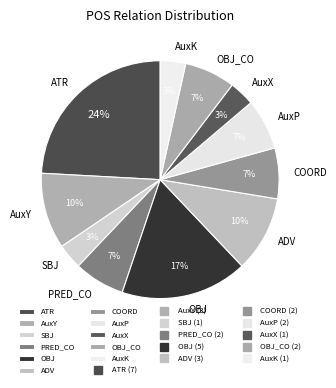

To the nearest percent, what is the difference between the largest and smallest slice percentages?

21%